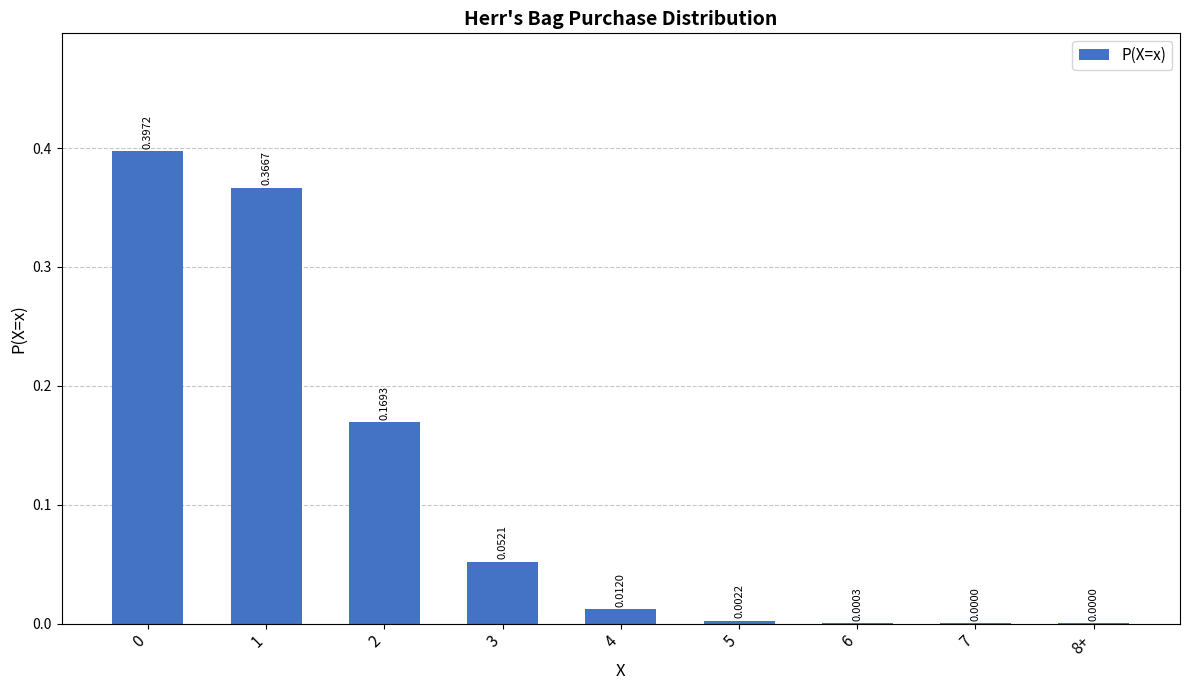

Between 6 and 8+, which is larger?

6